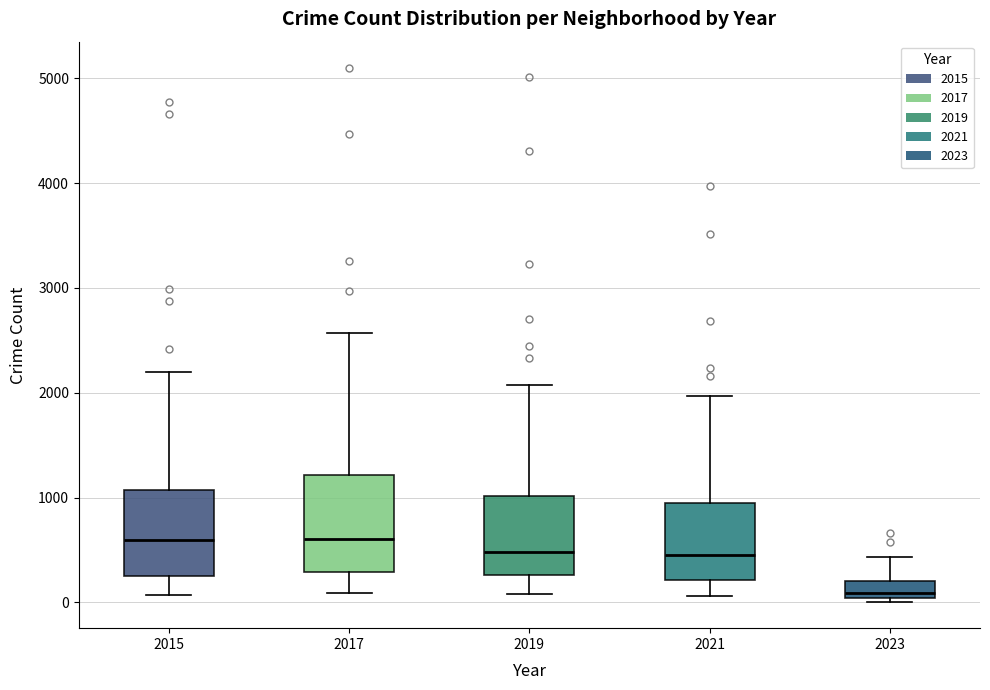

Where is the upper edge of the box at x = 2019 on the y-axis? The values are not printed on the chart, so give them approximately, as read against the axis.

1000